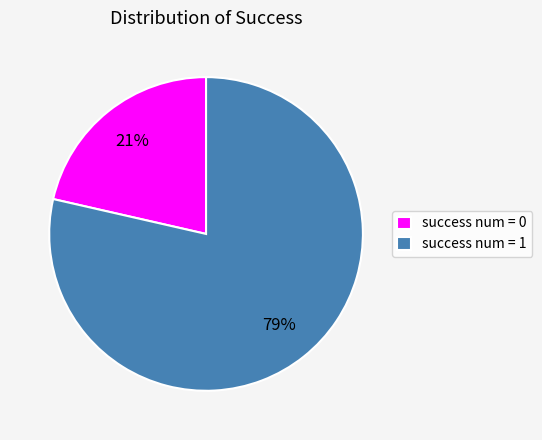

Which has a higher value, success num = 0 or success num = 1?

success num = 1